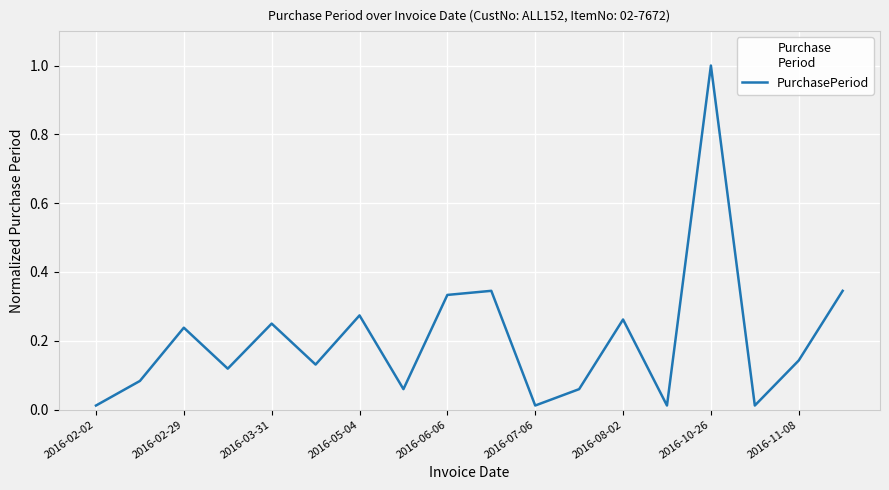

What is the greatest value displayed?

1.0